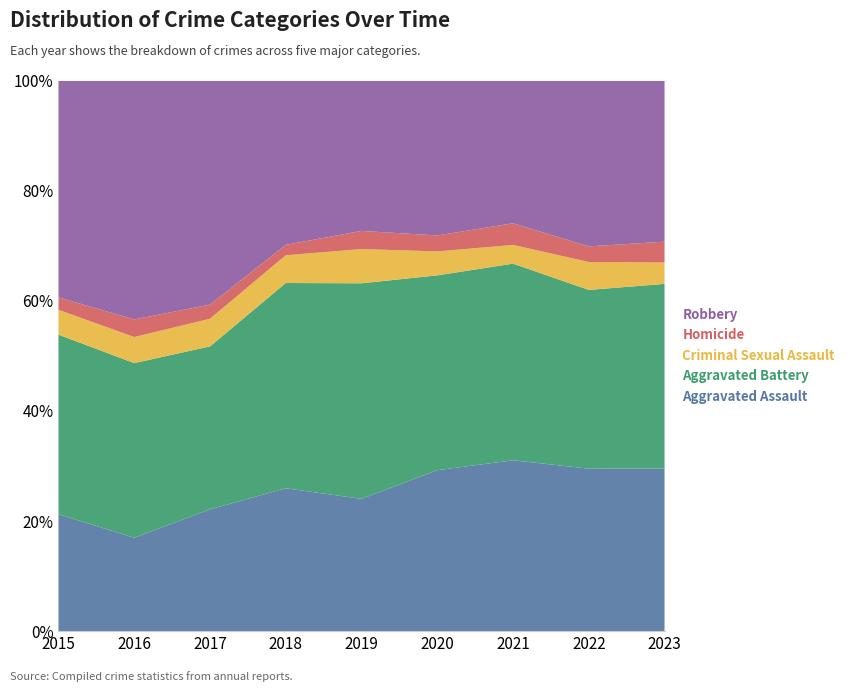

Reading left to right, transcribe all the data shown in this chart.

Aggravated Assault: 2015=160	2016=154	2017=207	2018=206	2019=197	2020=242	2021=292	2022=239	2023=235
Aggravated Battery: 2015=246	2016=288	2017=277	2018=296	2019=321	2020=293	2021=336	2022=263	2023=267
Criminal Sexual Assault: 2015=34	2016=43	2017=47	2018=40	2019=51	2020=36	2021=32	2022=41	2023=31
Homicide: 2015=17	2016=29	2017=24	2018=15	2019=27	2020=24	2021=37	2022=23	2023=30
Robbery: 2015=297	2016=394	2017=381	2018=237	2019=224	2020=233	2021=244	2022=244	2023=233